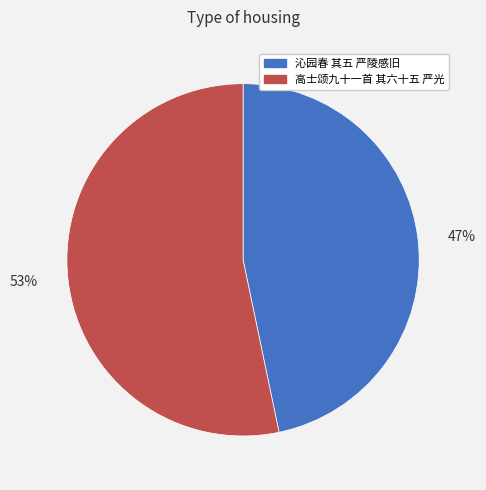

Rank the categories by value from lowest to highest.

沁园春 其五 严陵感旧, 高士颂九十一首 其六十五 严光